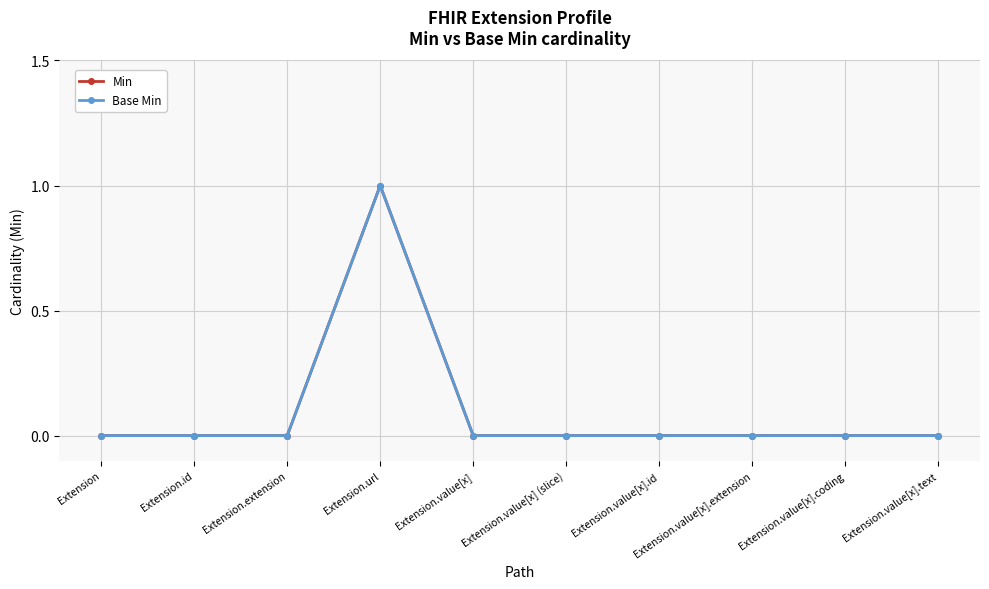

Reading right to left, transcribe all the data shown in this chart.

Min: Extension.value[x].text=0	Extension.value[x].coding=0	Extension.value[x].extension=0	Extension.value[x].id=0	Extension.value[x] (slice)=0	Extension.value[x]=0	Extension.url=1	Extension.extension=0	Extension.id=0	Extension=0
Base Min: Extension.value[x].text=0	Extension.value[x].coding=0	Extension.value[x].extension=0	Extension.value[x].id=0	Extension.value[x] (slice)=0	Extension.value[x]=0	Extension.url=1	Extension.extension=0	Extension.id=0	Extension=0